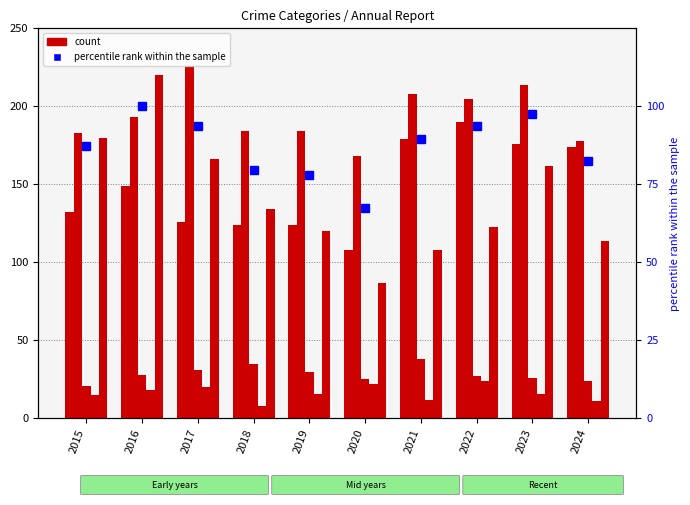

Between 2020 and 2021, which series saw the biggest shift?

Aggravated Assault